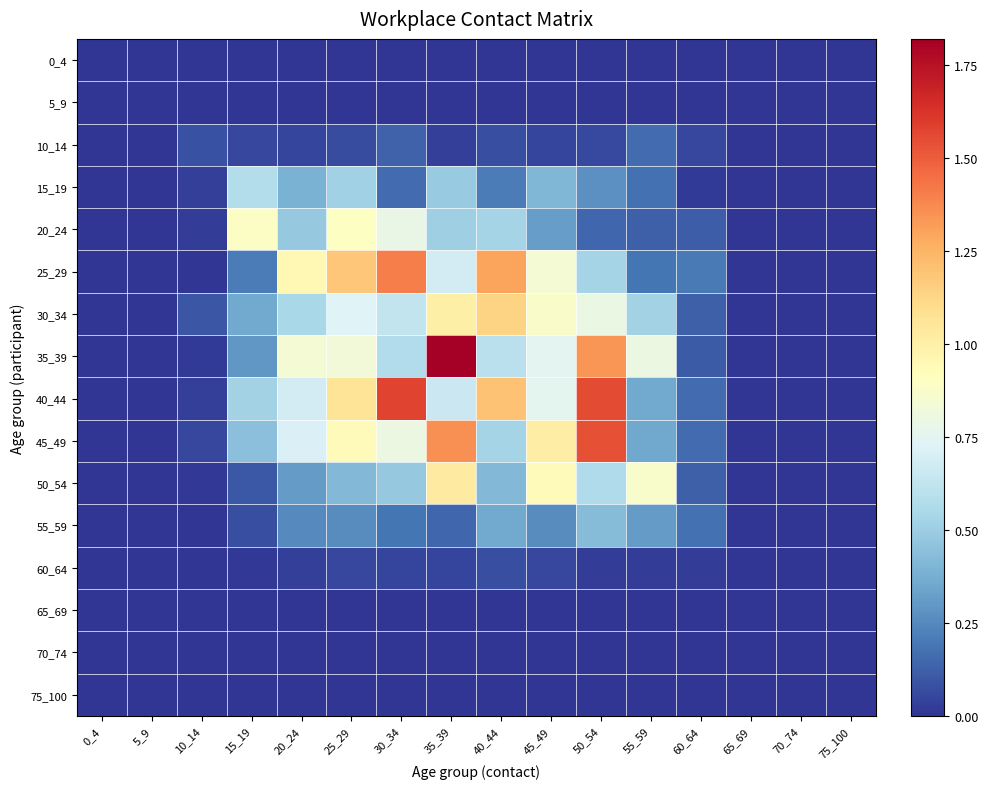

List the series in order of their peak value, highest first.

35_39, 40_44, 45_49, 25_29, 30_34, 50_54, 20_24, 15_19, 55_59, 10_14, 60_64, 0_4, 5_9, 65_69, 70_74, 75_100